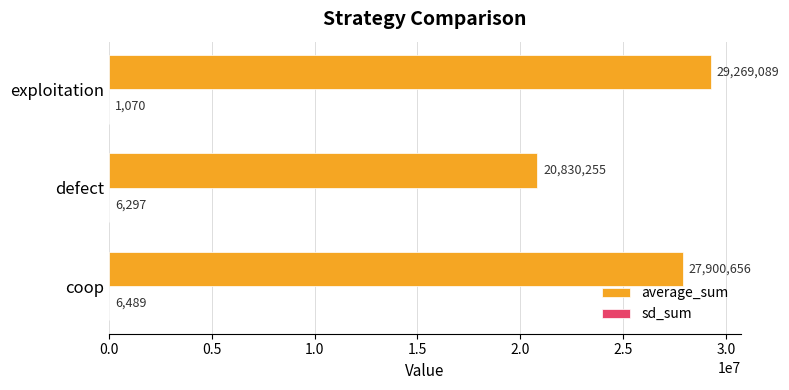

Which series has the largest total across all categories?

average_sum